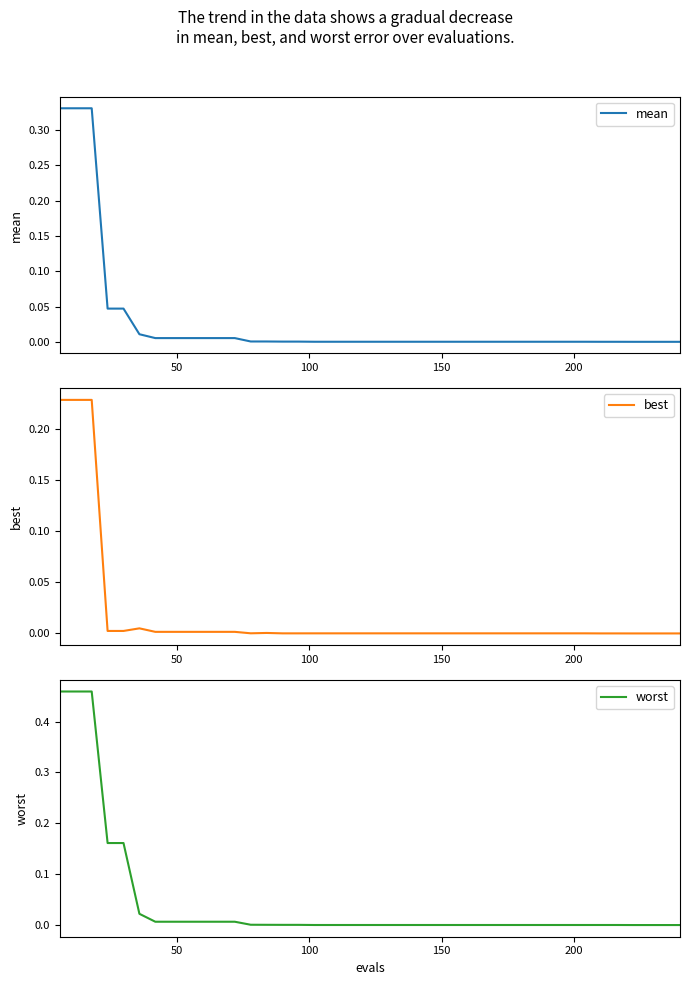

Reading right to left, list all the values displayed in this chart.

mean: 0.0	0.0	0.0	0.0	0.0	0.0	0.0	0.0	0.0	0.0	0.0	0.0	0.0	0.0	0.0	0.0	0.0	0.0	0.0	0.0	0.0	0.0	0.0	0.0	0.0	0.0	0.0	0.0	0.0	0.0	0.0	0.0	0.0	0.0	0.0	0.0	0.0	0.3	0.3	0.3
best: 0.0	0.0	0.0	0.0	0.0	0.0	0.0	0.0	0.0	0.0	0.0	0.0	0.0	0.0	0.0	0.0	0.0	0.0	0.0	0.0	0.0	0.0	0.0	0.0	0.0	0.0	0.0	0.0	0.0	0.0	0.0	0.0	0.0	0.0	0.0	0.0	0.0	0.2	0.2	0.2
worst: 0.0	0.0	0.0	0.0	0.0	0.0	0.0	0.0	0.0	0.0	0.0	0.0	0.0	0.0	0.0	0.0	0.0	0.0	0.0	0.0	0.0	0.0	0.0	0.0	0.0	0.0	0.0	0.0	0.0	0.0	0.0	0.0	0.0	0.0	0.0	0.2	0.2	0.5	0.5	0.5